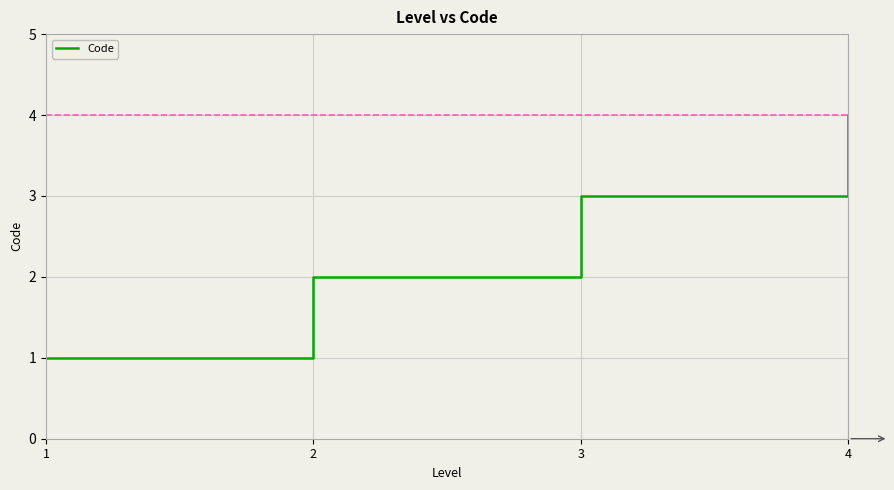

The chart shows a value of 3 at 3. True or false?

True